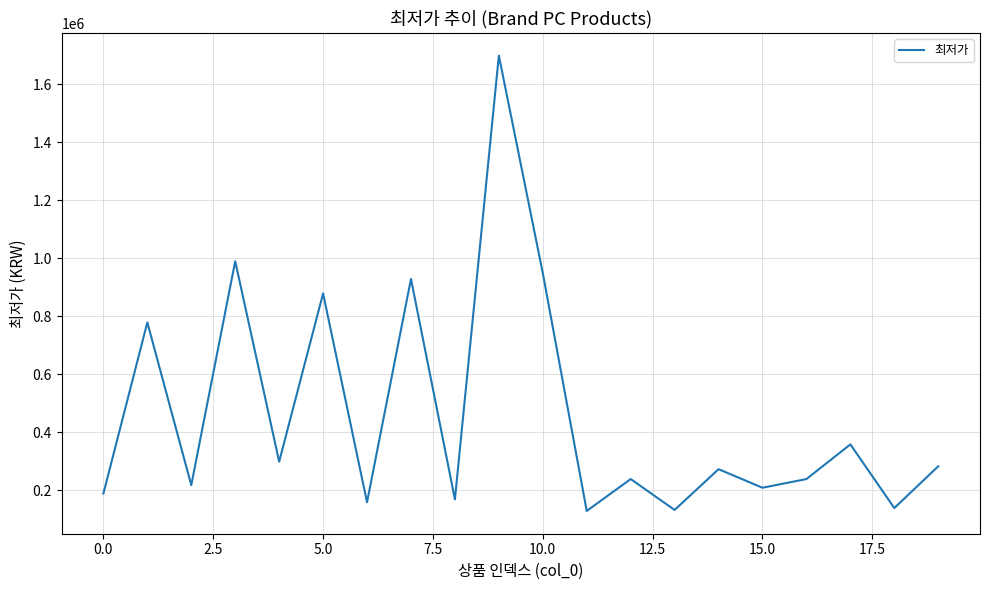

What is the maximum value shown in the chart?

1699000